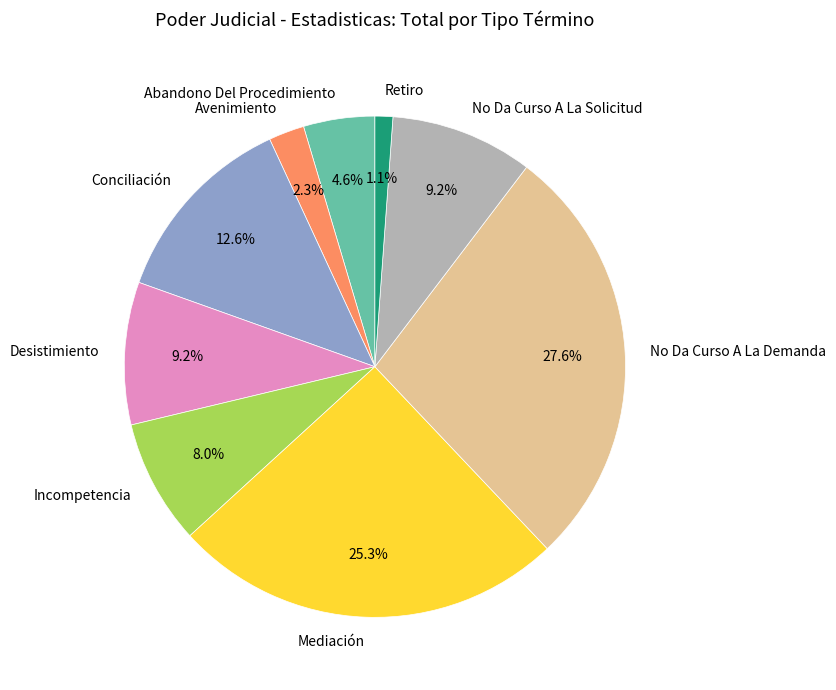

What is the ratio of the value at No Da Curso A La Solicitud to the value at Abandono Del Procedimiento?

2.0